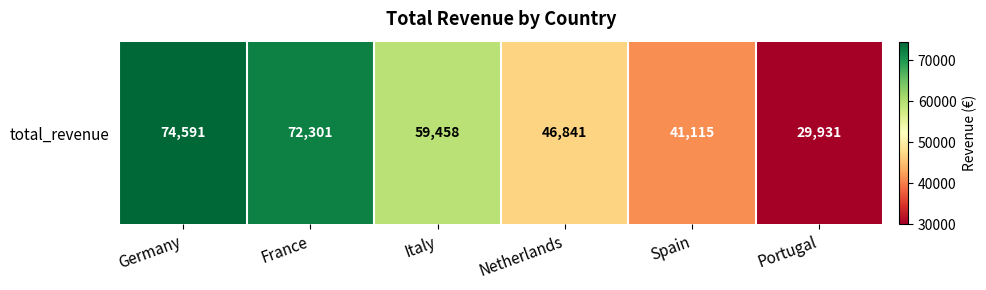

Is it true that the value at Italy is 93399.3?

False